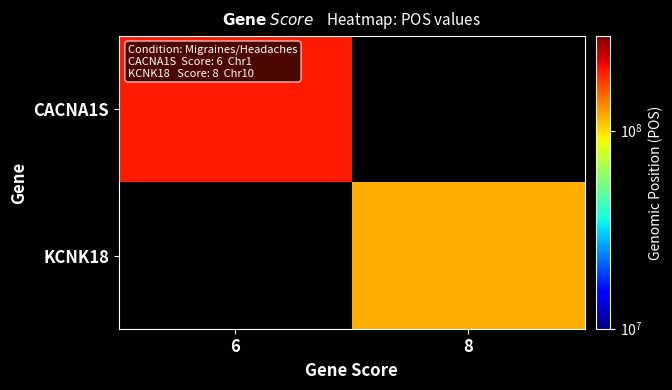

The value of KCNK18 at 8 is 196698727.9. True or false?

False